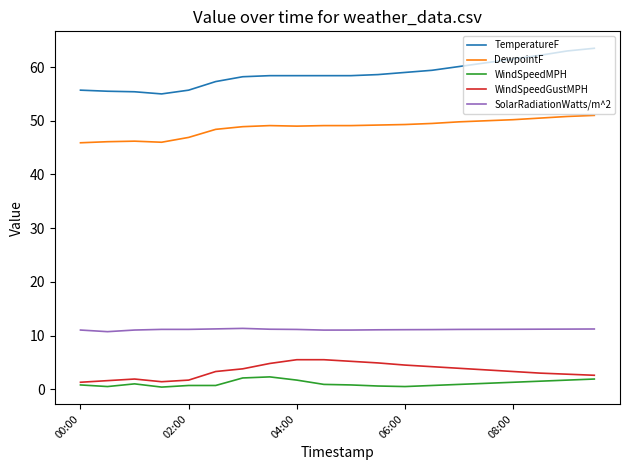

Which series has the largest total across all categories?

TemperatureF